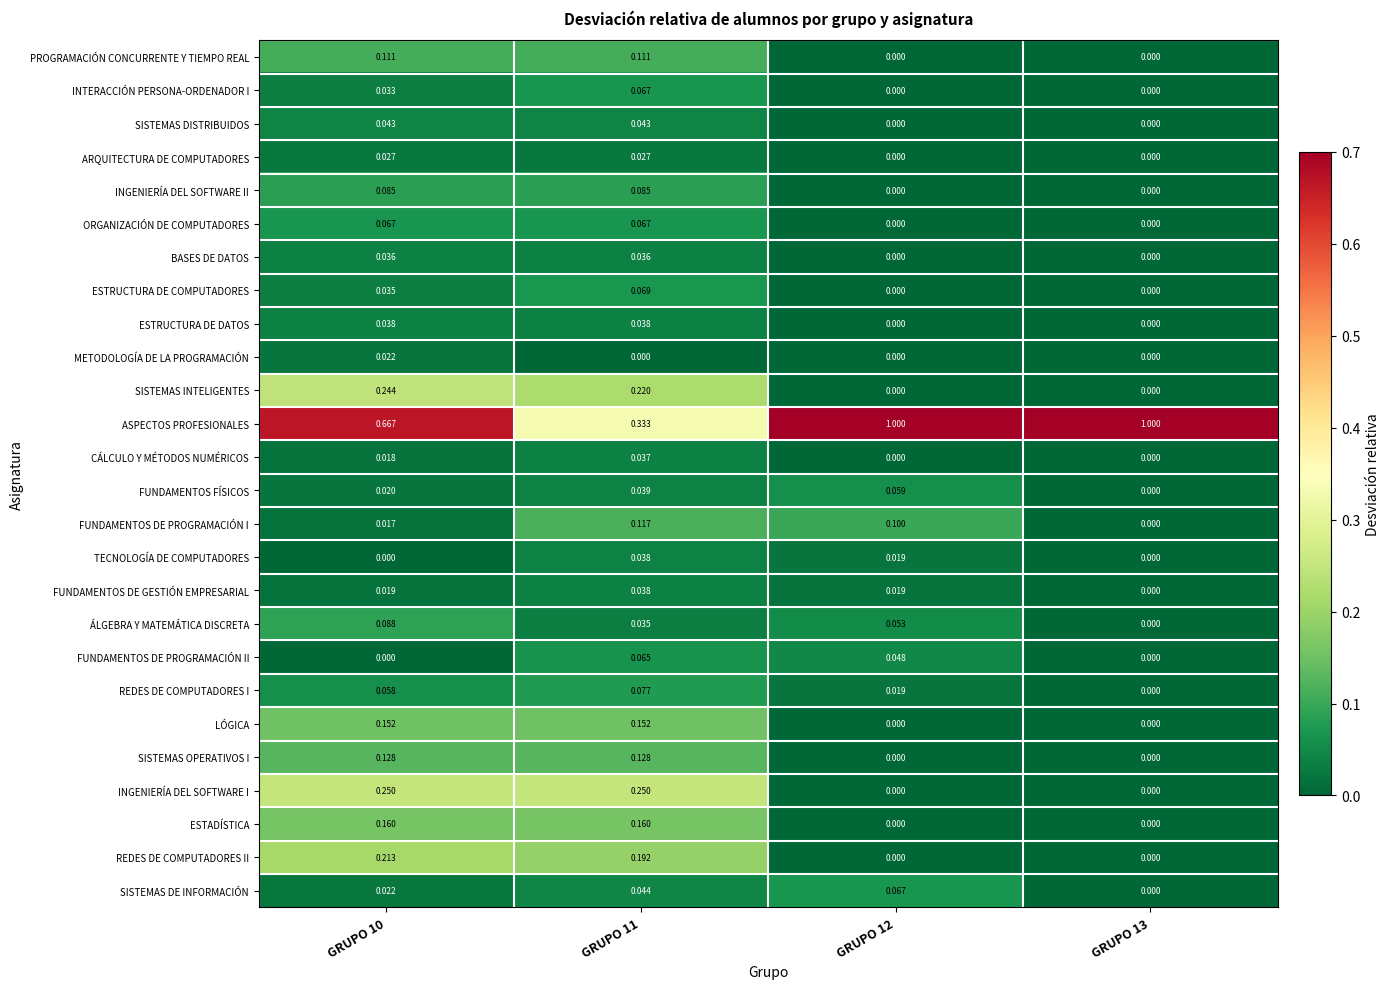

What is the greatest value displayed?

1.0